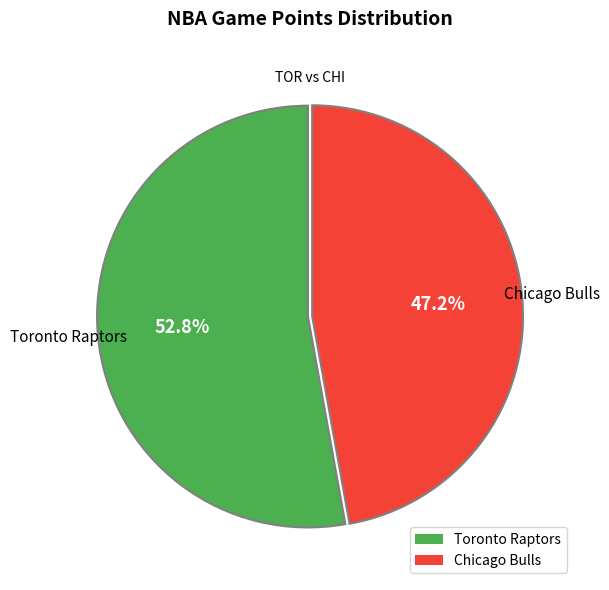

How many segments does this pie chart have?

2